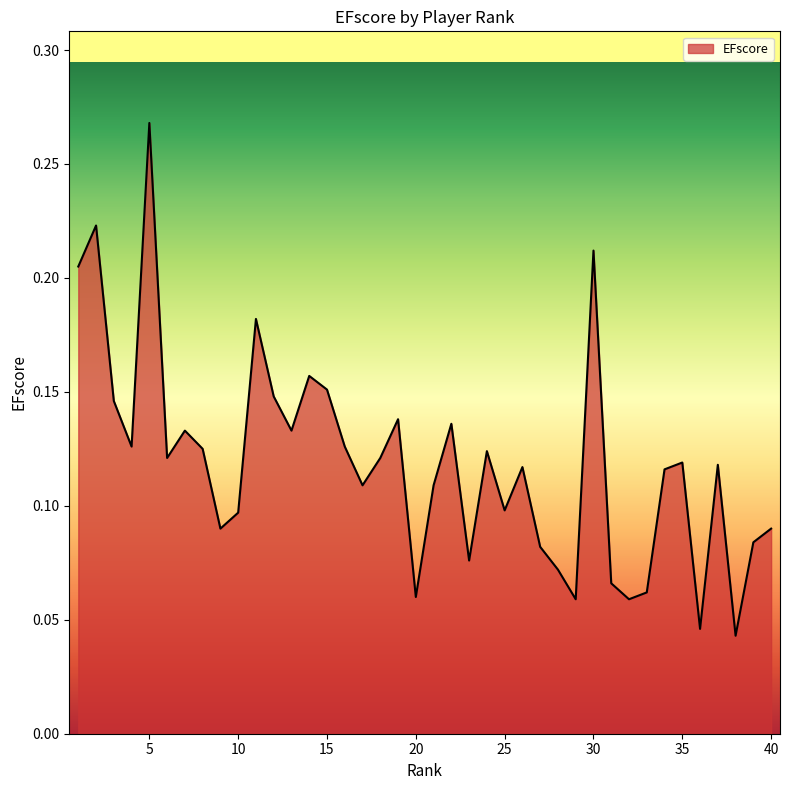

What is the value of the 10th point from the left?

0.1